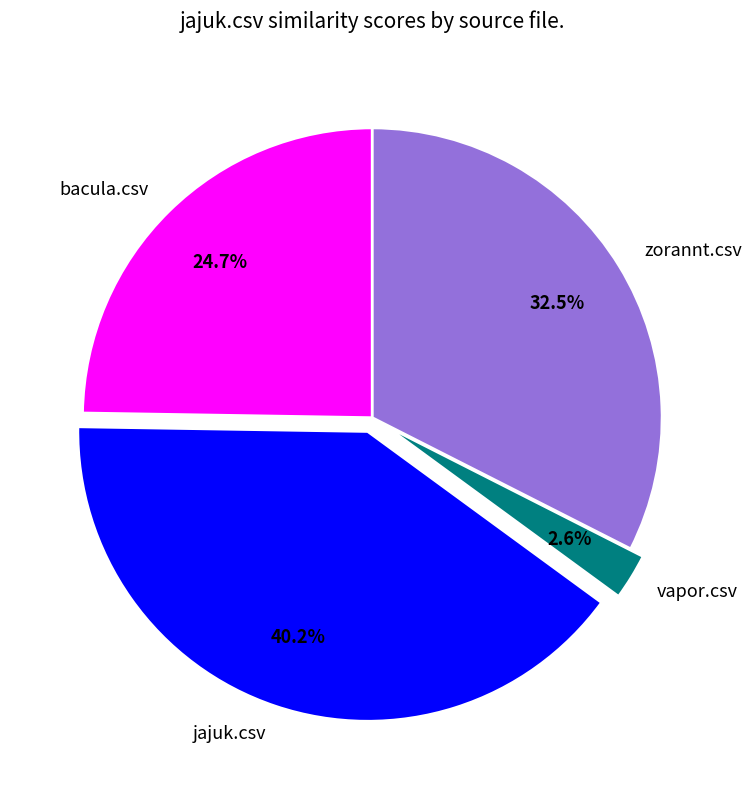

Is there a majority slice in this chart?

No